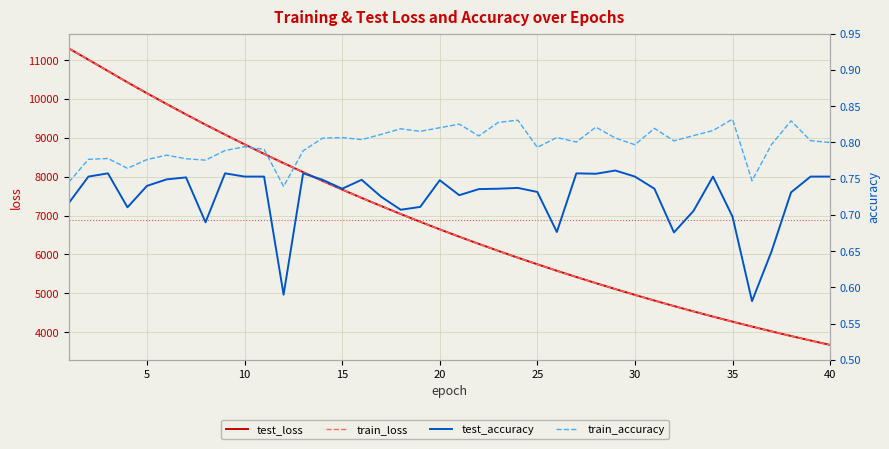

Which has a higher value, 27 or 10?

10